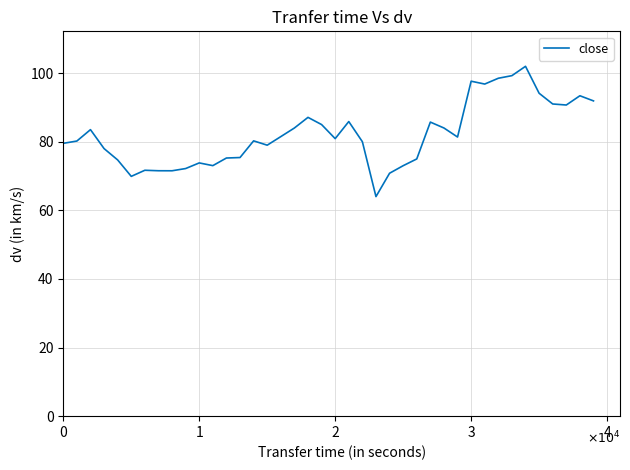

What is the difference between the maximum and minimum values?

38.0